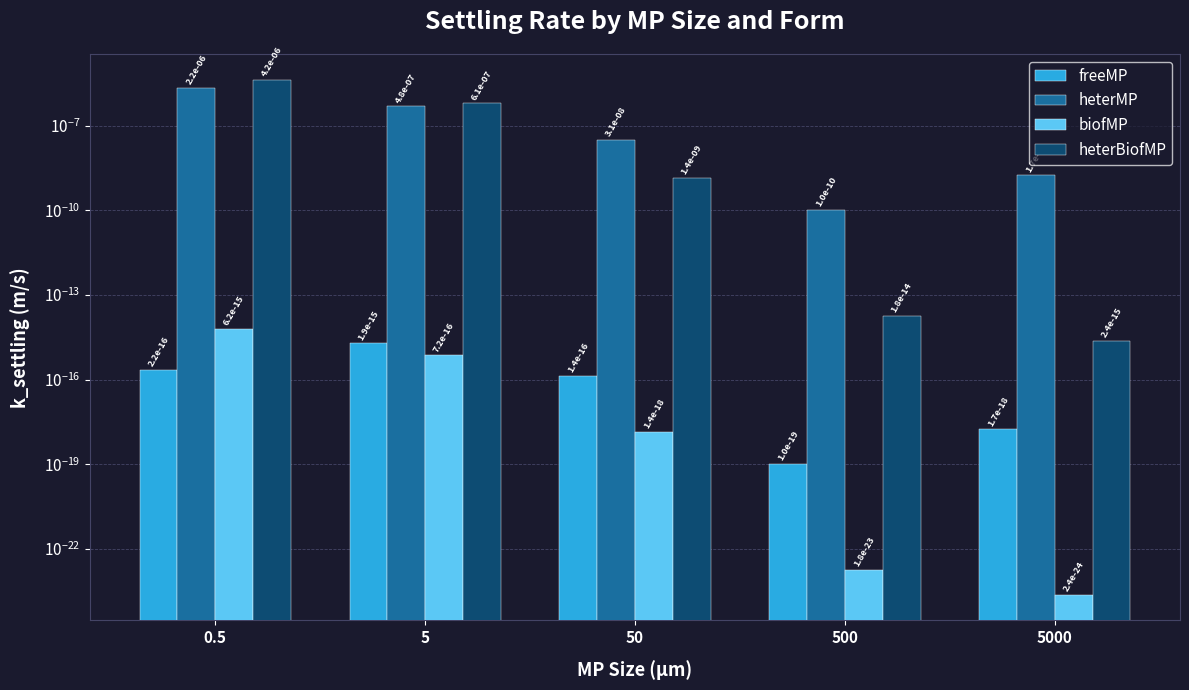

At which label does heterBiofMP reach its minimum?

5000